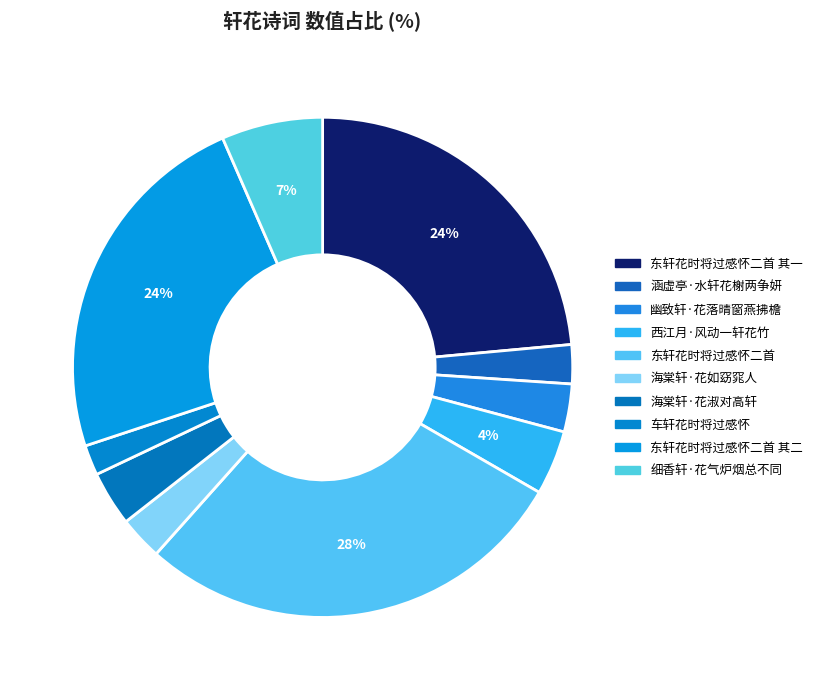

What is the largest slice in the pie chart?

东轩花时将过感怀二首